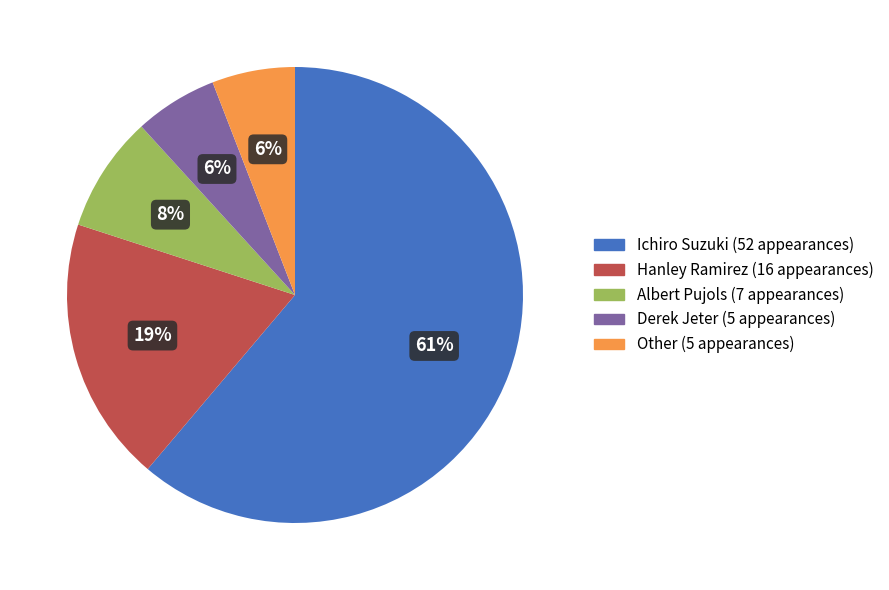

Is it true that Albert Pujols is 8% of the pie?

True